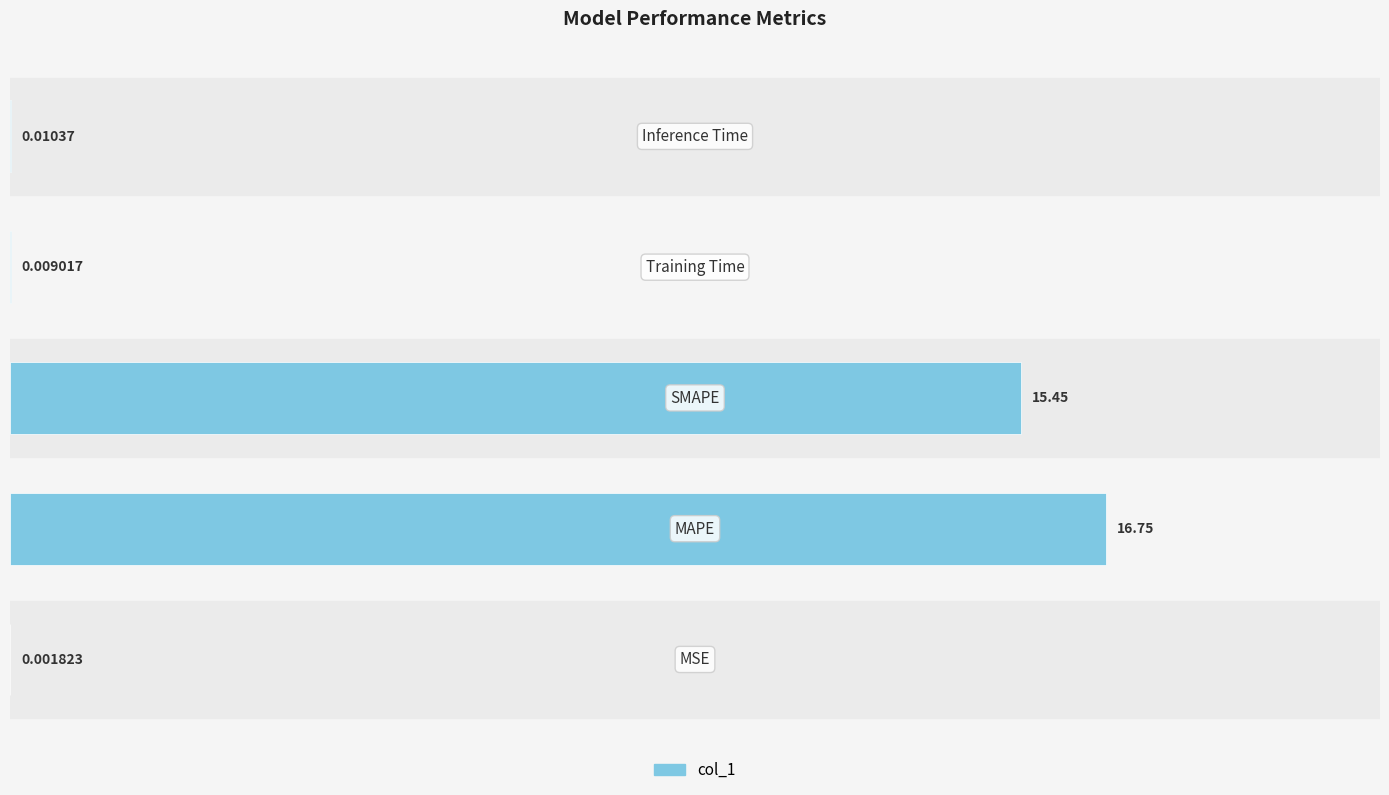

What is the difference between the maximum and second lowest values?

16.7